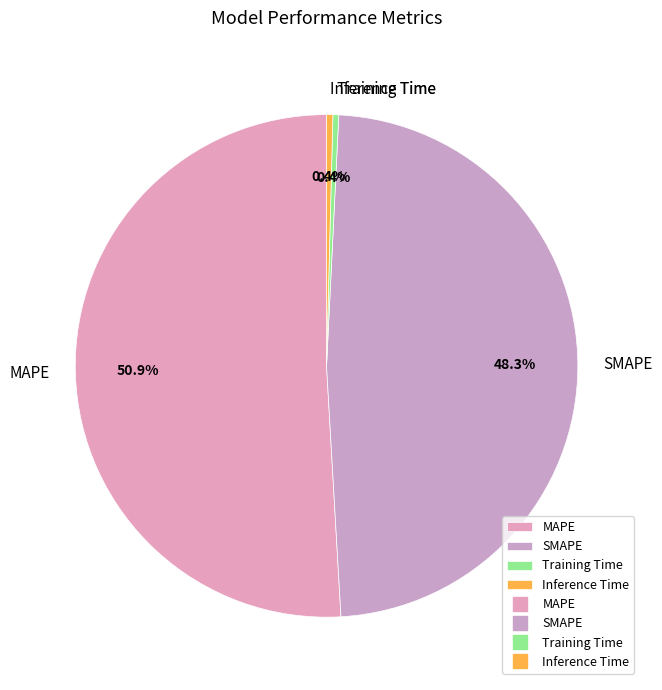

Which category has the biggest portion of the pie?

MAPE